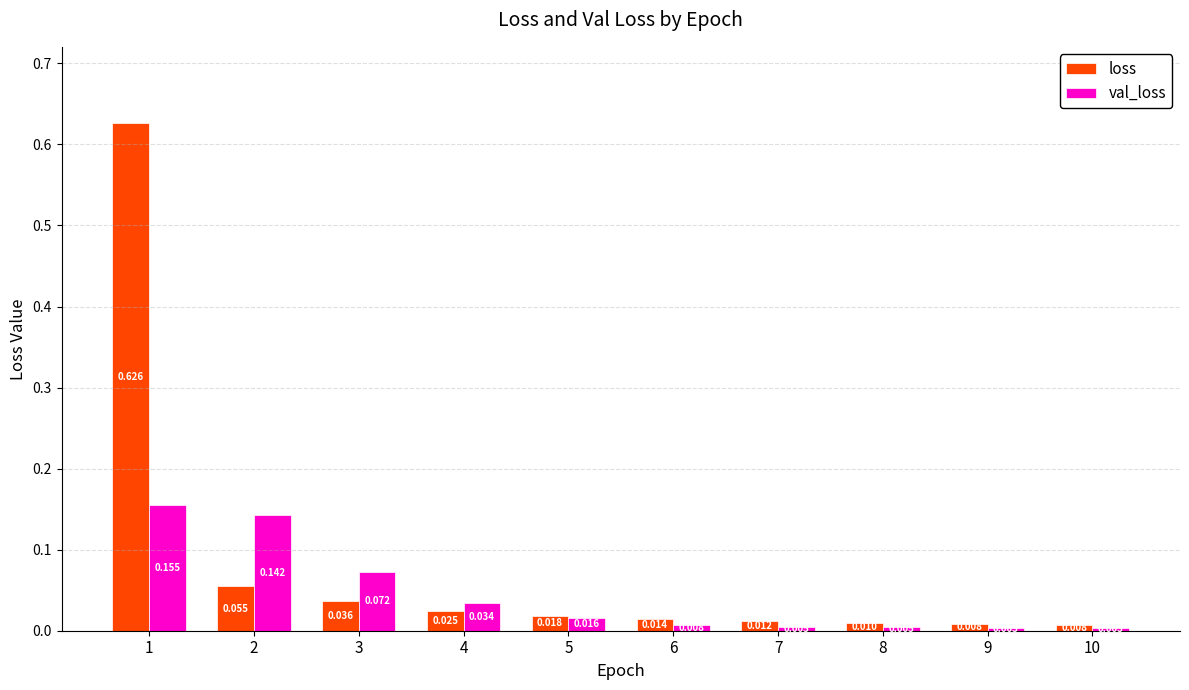

Rank the series by their average value, from highest to lowest.

loss, val_loss